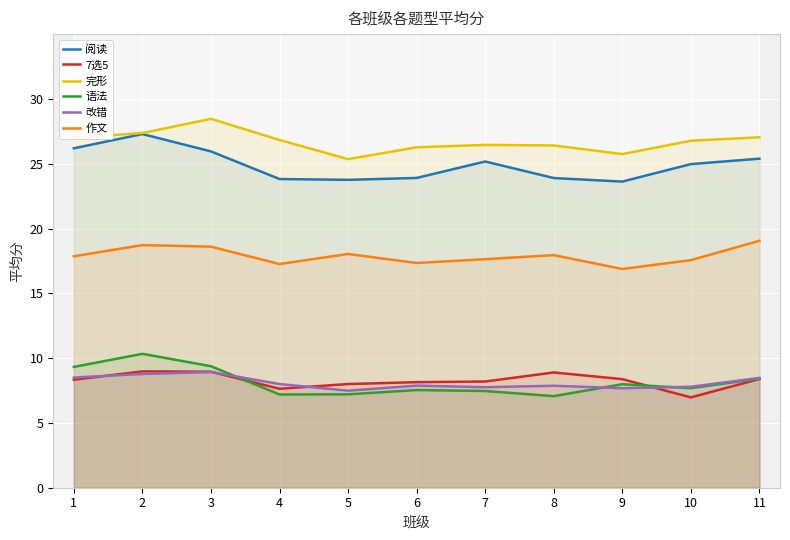

Count the number of categories in the chart.

11